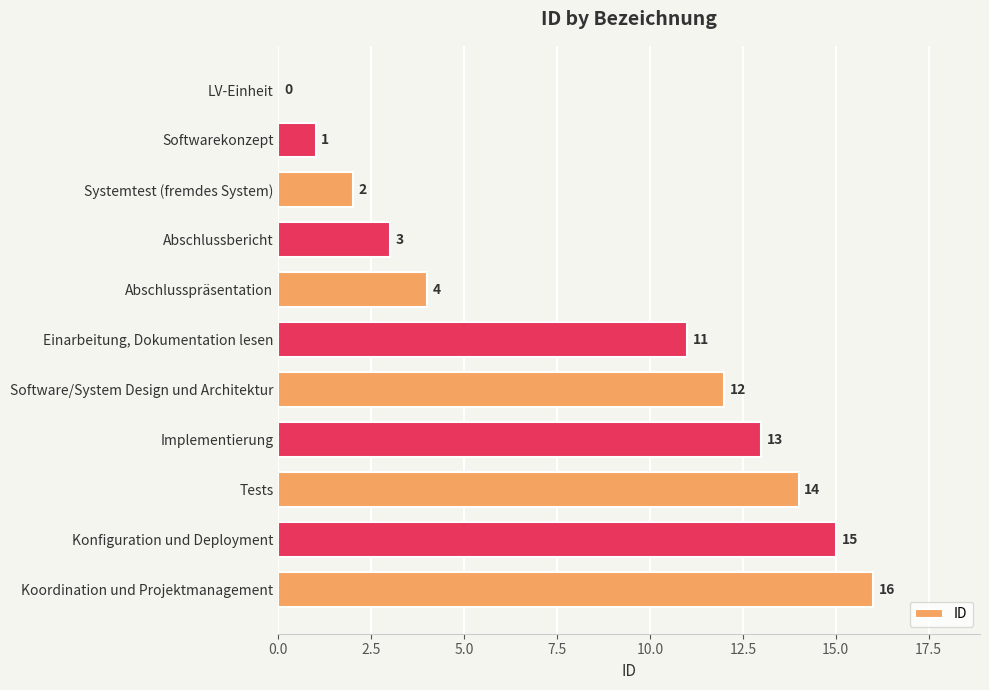

What is the ratio of the value at Tests to the value at Abschlussbericht?

4.7